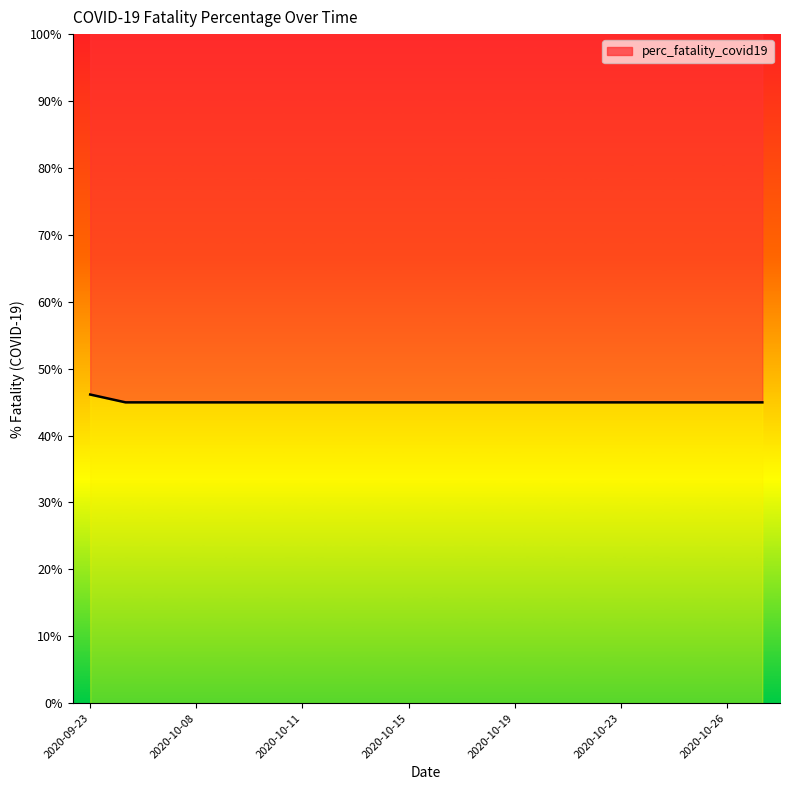

Is this an area chart (filled region under the line)?

No